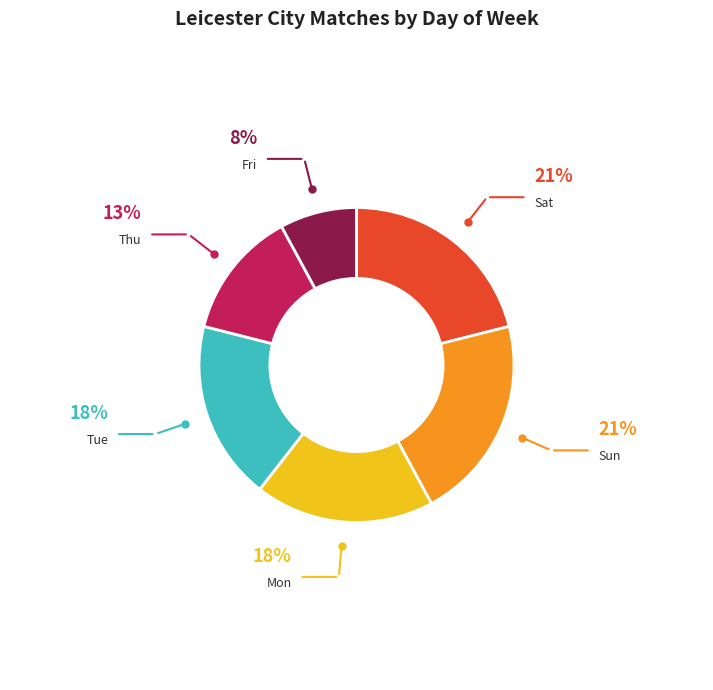

Is there a majority slice in this chart?

No